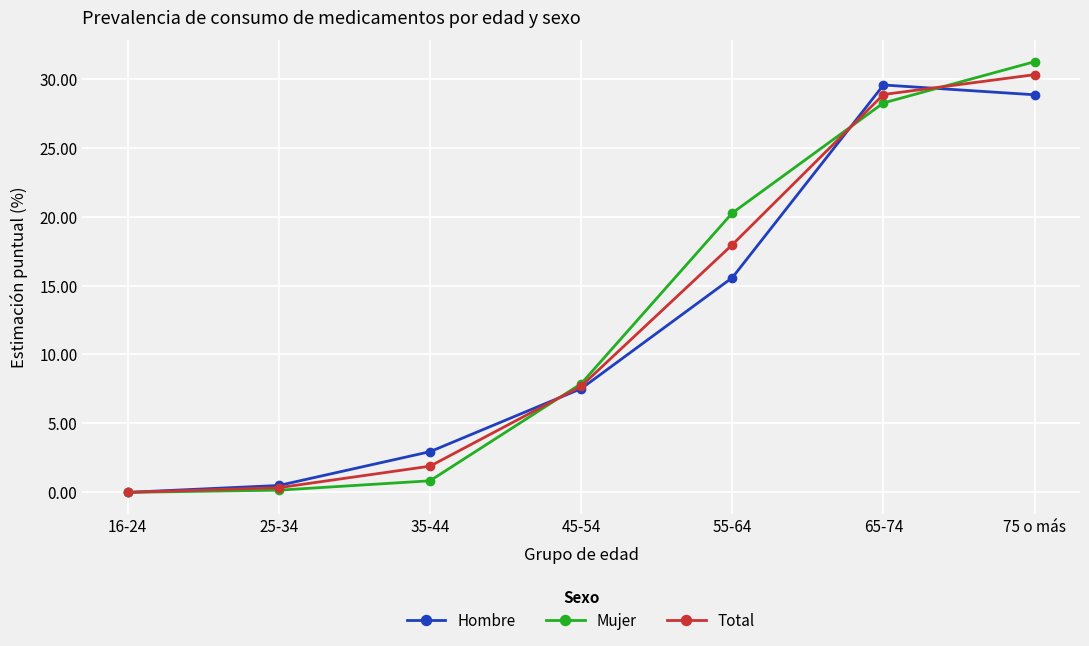

What is the label of the 6th point from the right?

25-34